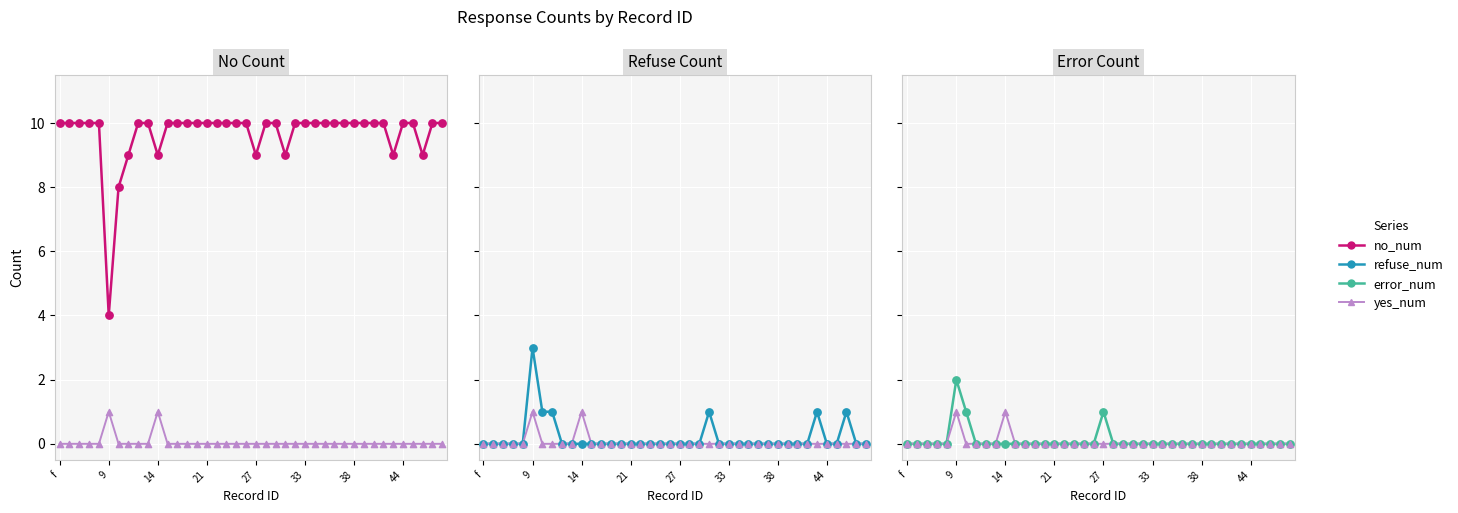

Is the value of error_num at 29 greater than the value of no_num at 37?

No